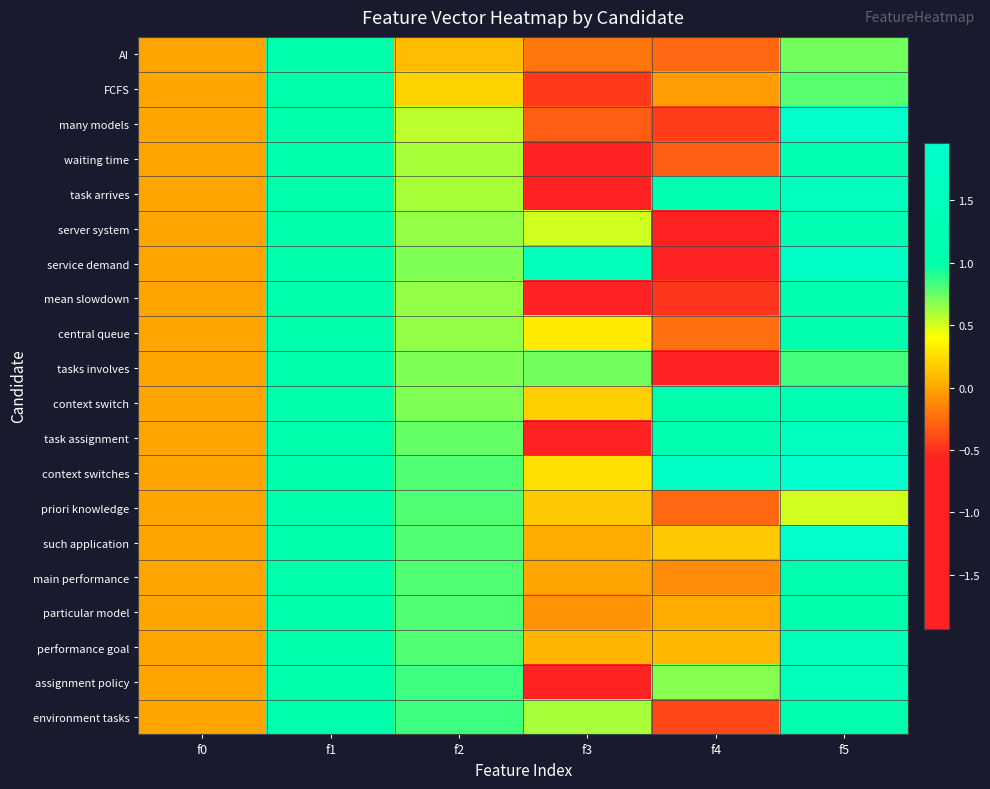

At how many categories does at least one series exceed -1?

6